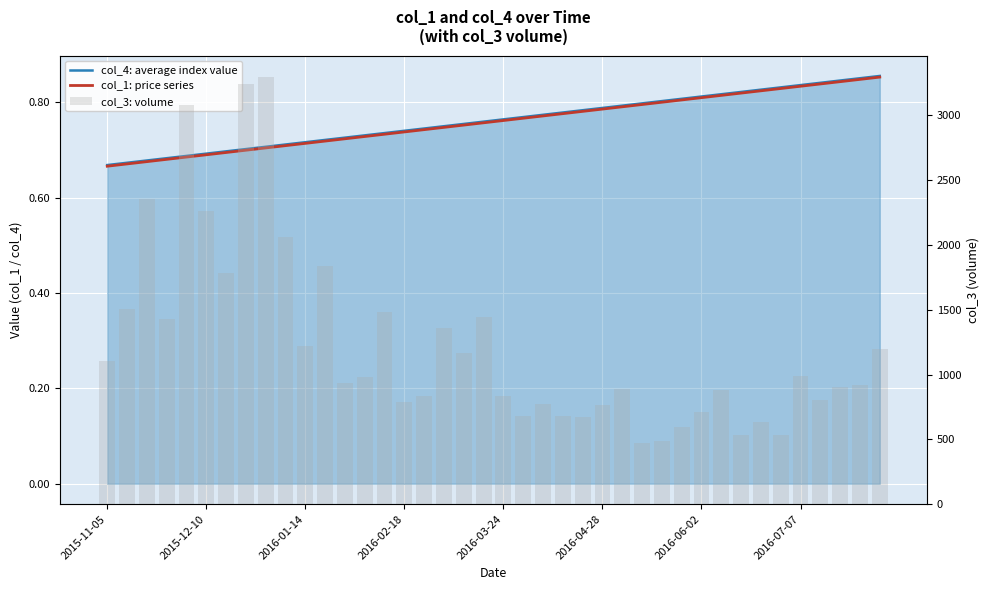

Count the number of data series in this chart.

3